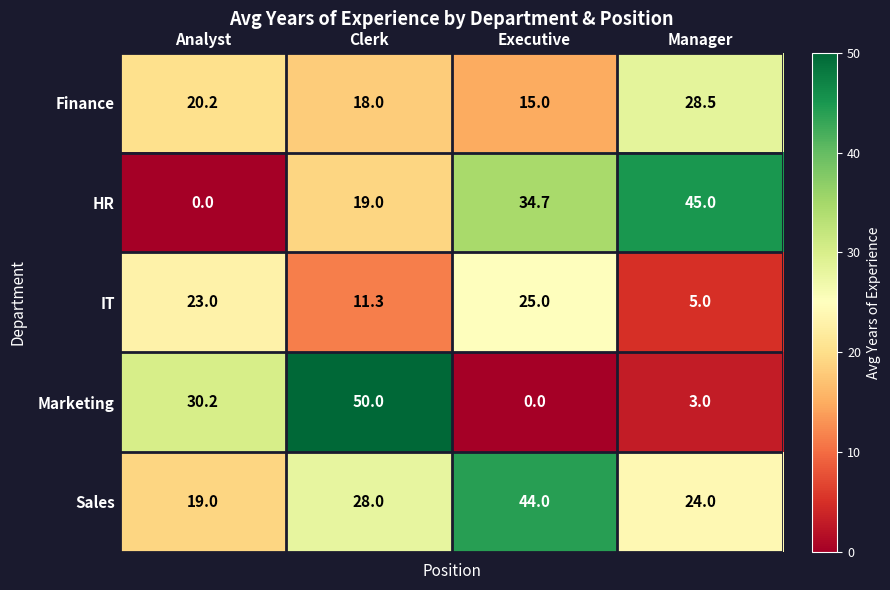

Which series has the widest spread of values?

Marketing